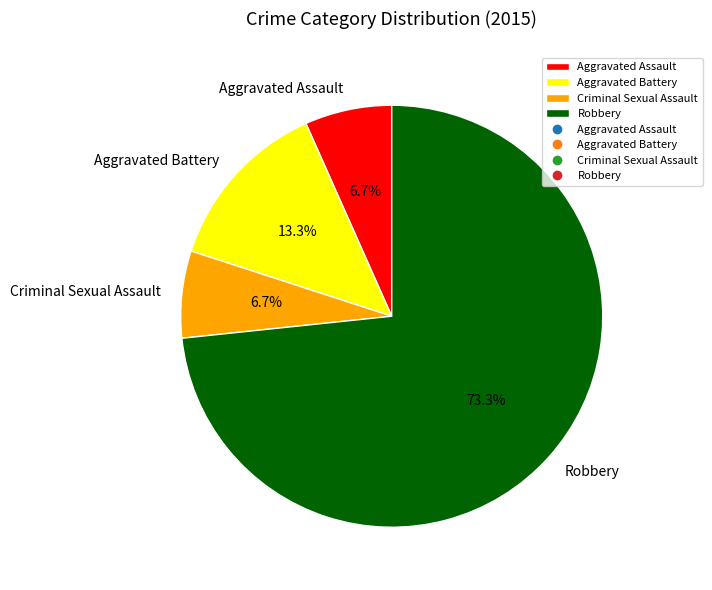

Between Aggravated Battery and Criminal Sexual Assault, which is larger?

Aggravated Battery